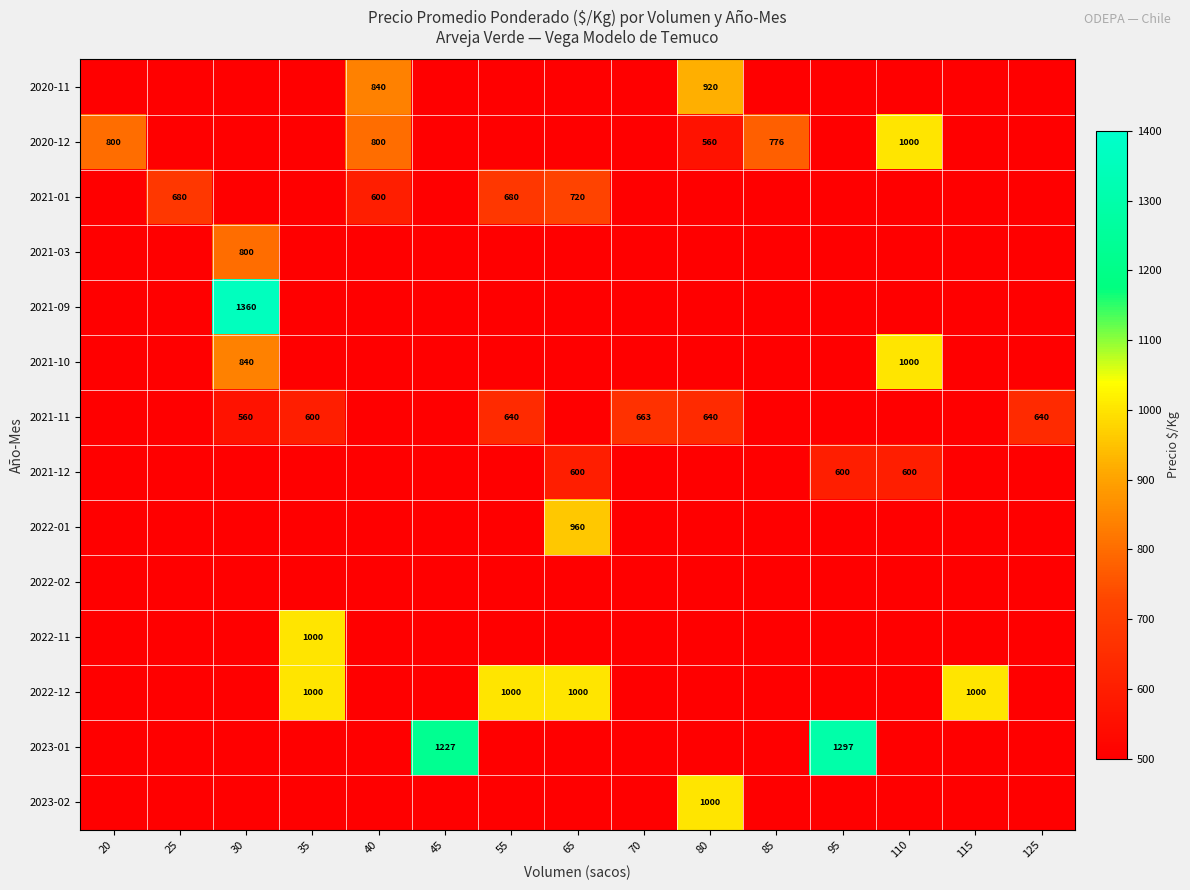

The value of 2021-10 at 110 is 302. True or false?

False